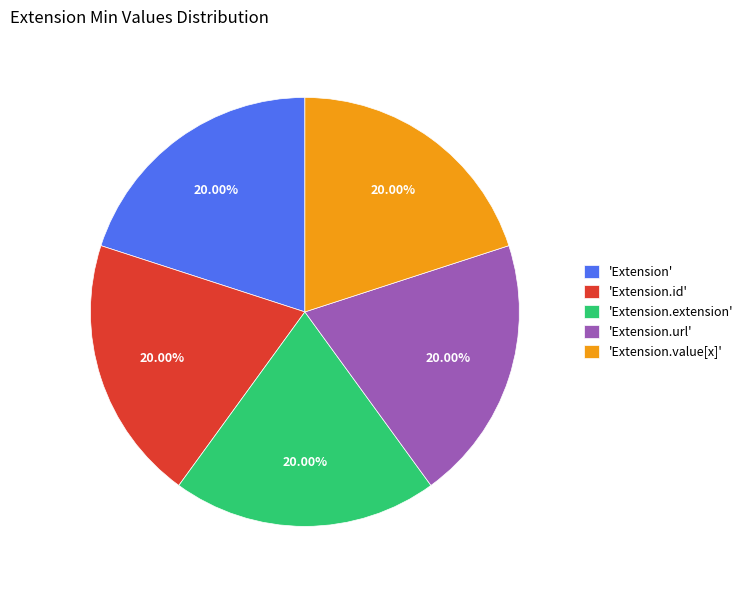

Do 'Extension.url' and 'Extension' together represent more than half of the pie?

No